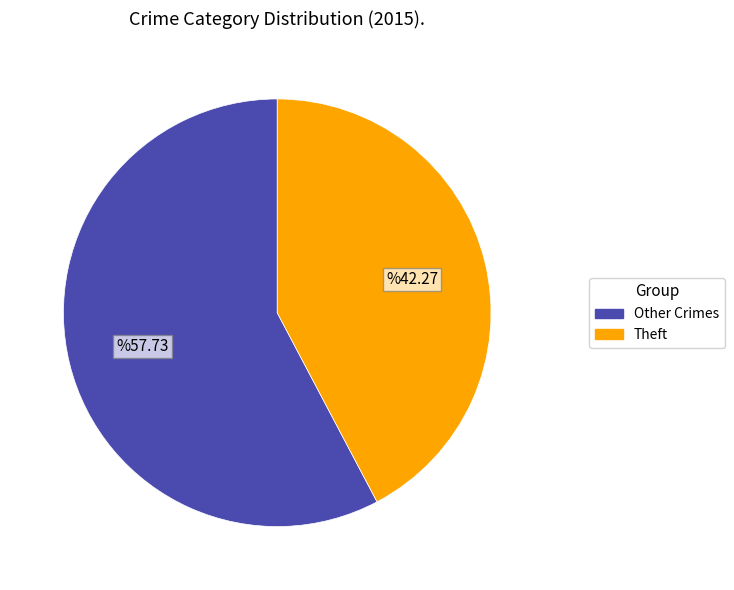

The Theft slice represents 42% of the pie. True or false?

True